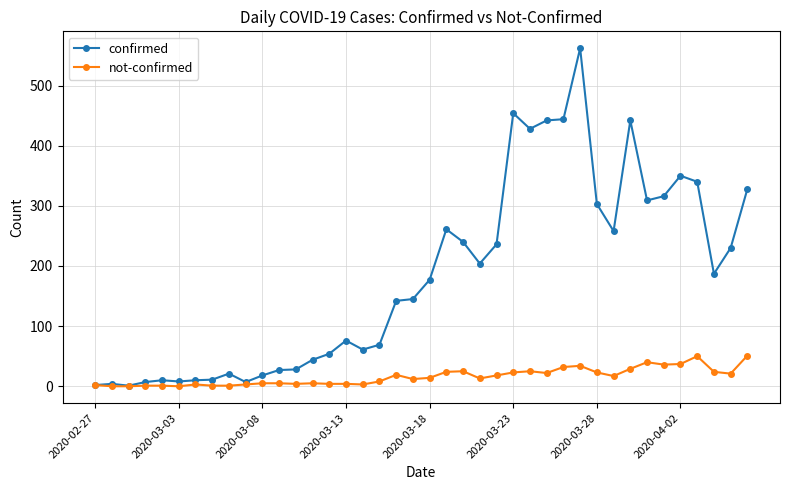

At how many categories does at least one series exceed 122?

22